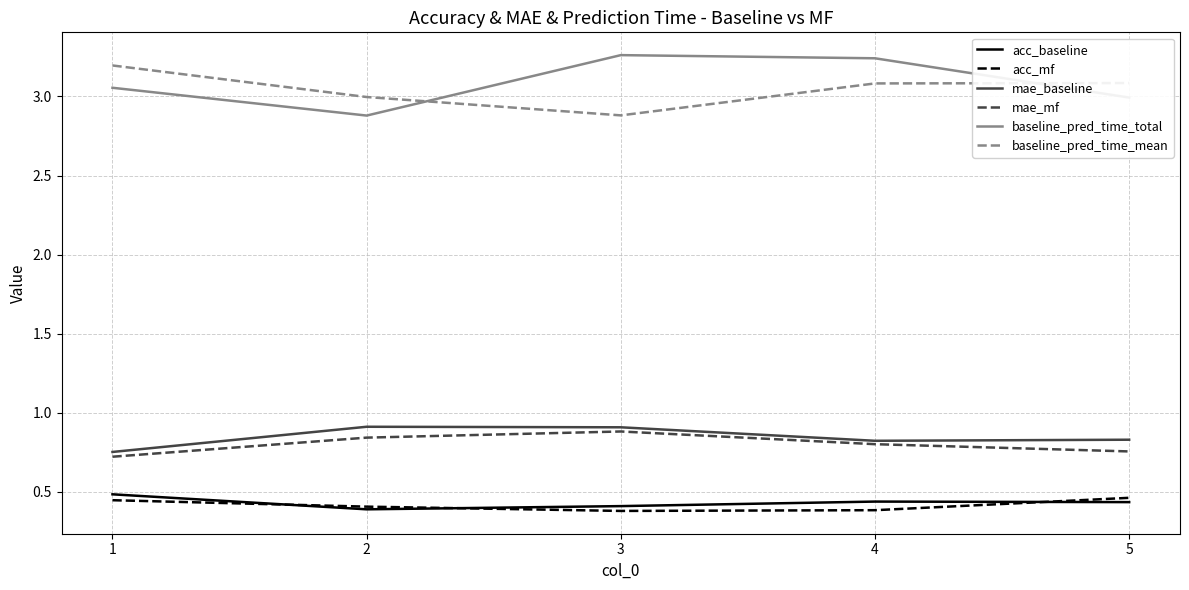

Is the value of mae_mf at 3 greater than the value of mae_baseline at 4?

Yes